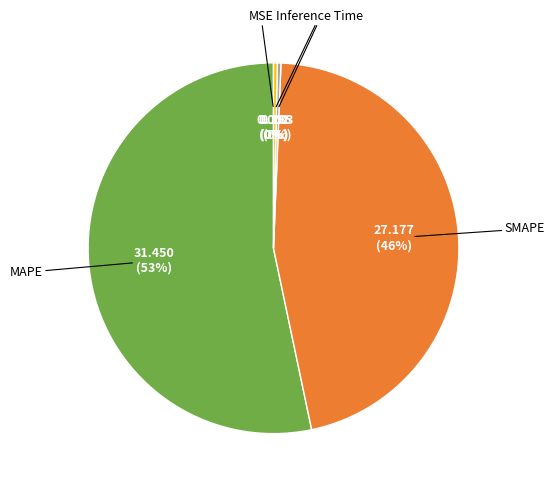

Is there any slice that represents more than half of the pie?

Yes